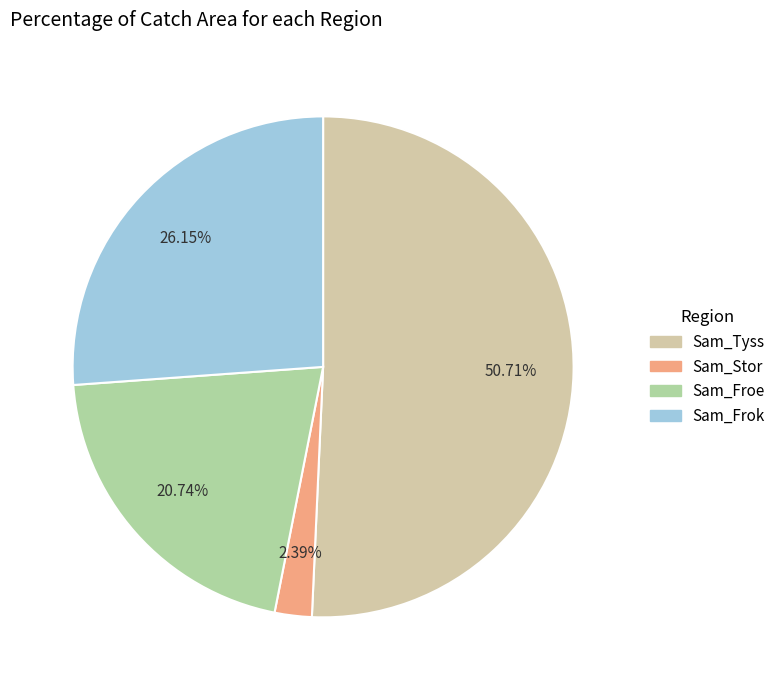

Rank the categories by value from highest to lowest.

Sam_Tyss, Sam_Frok, Sam_Froe, Sam_Stor